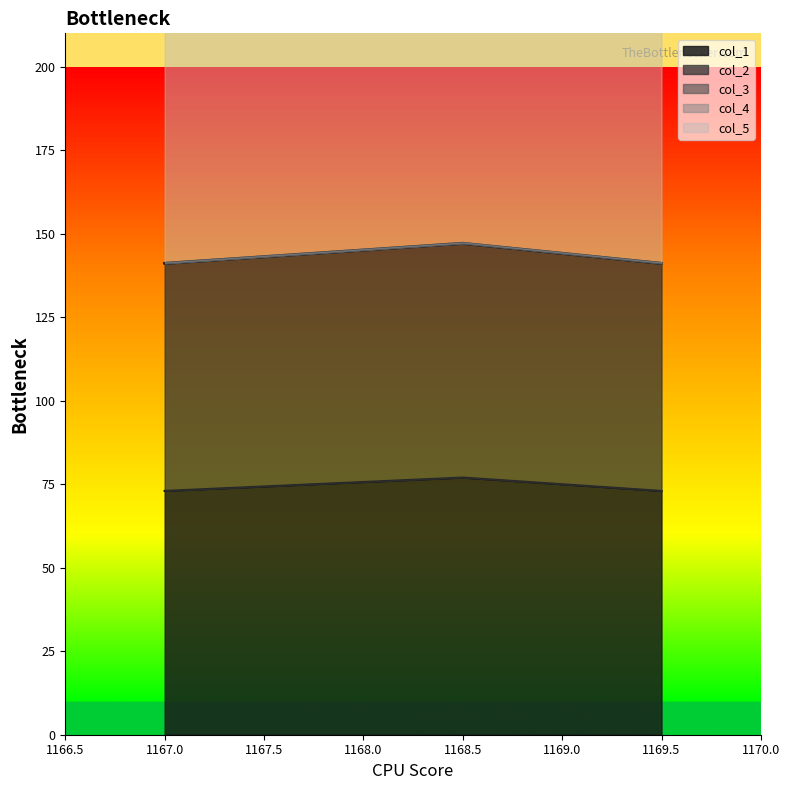

In col_1, how many points are higher than both neighbors (excluding endpoints)?

1